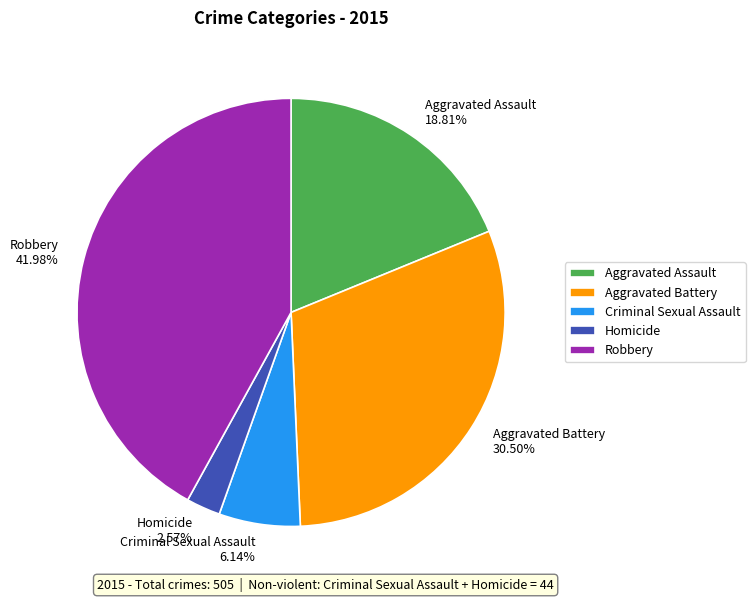

The Criminal Sexual Assault slice represents 1% of the pie. True or false?

False